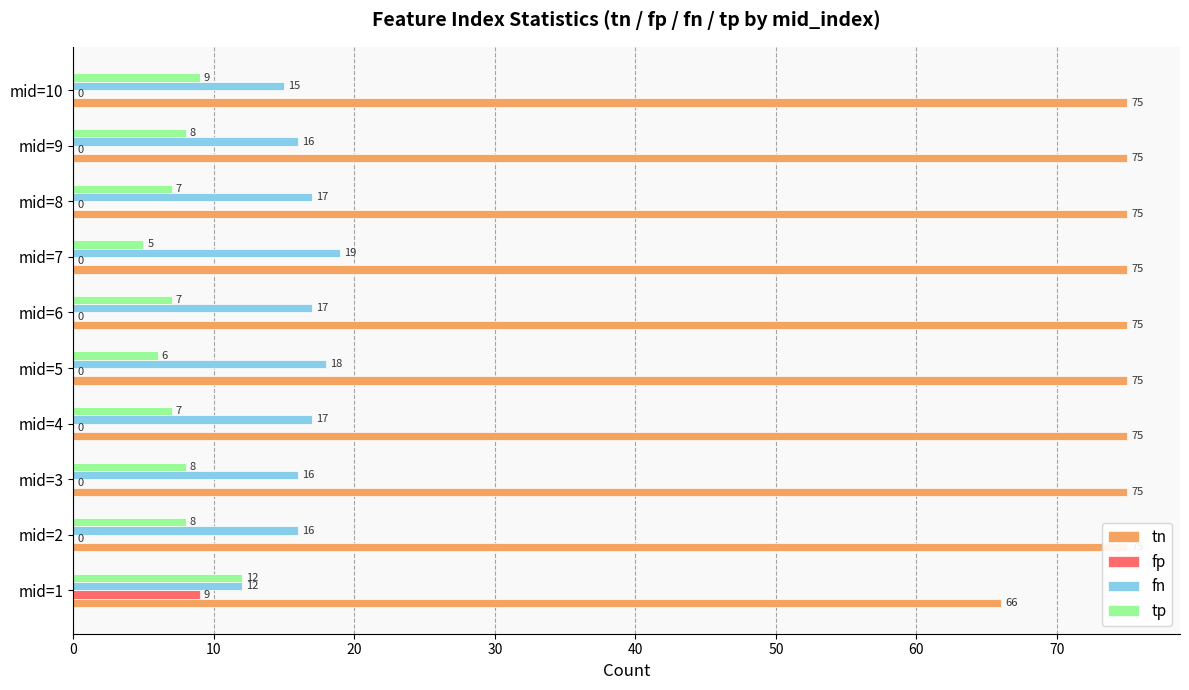

Which series has the widest spread of values?

tn